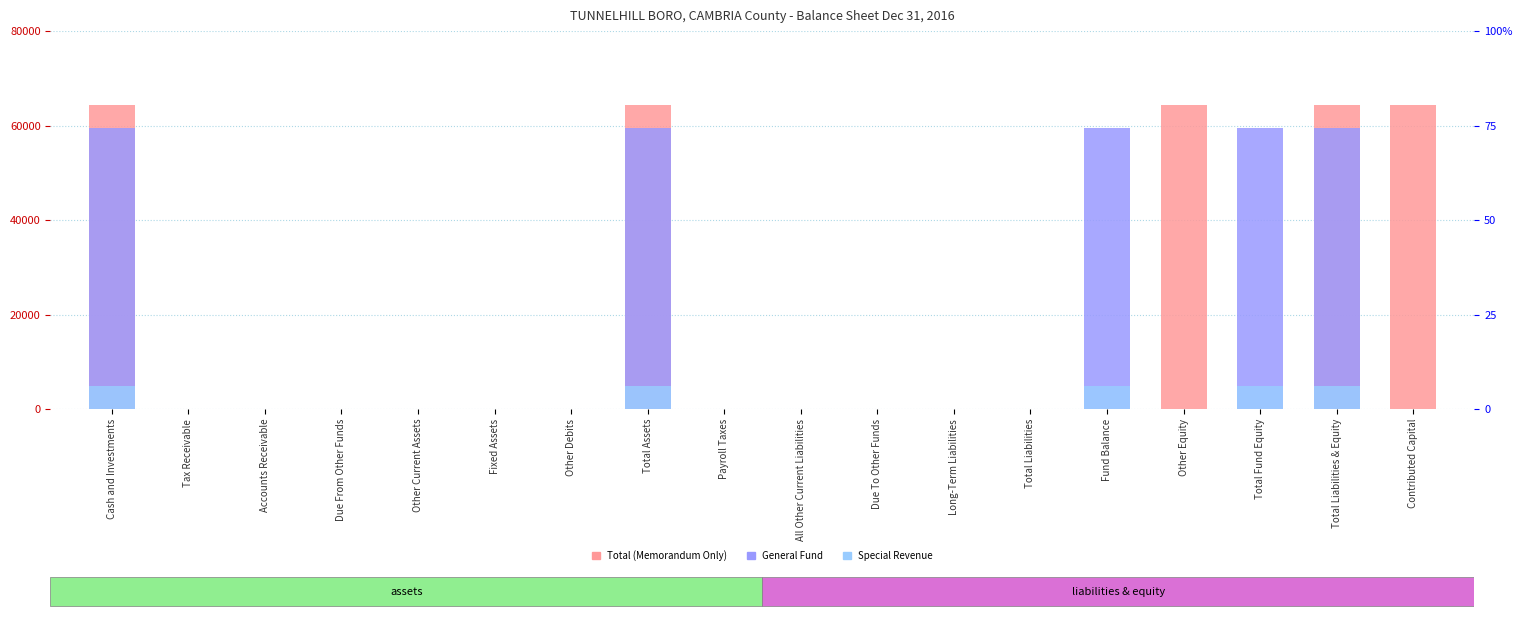

At which label is General Fund closest to 29755?

Tax Receivable